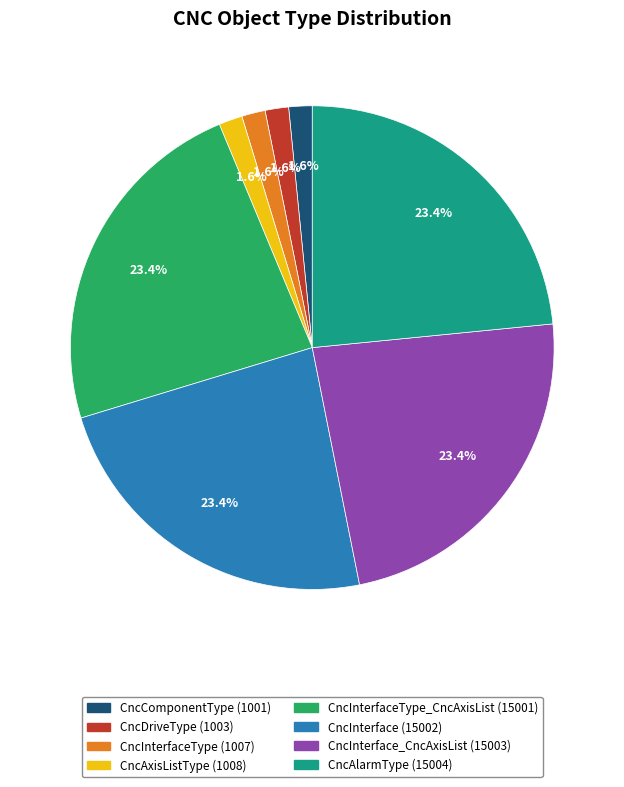

Is there a majority slice in this chart?

No